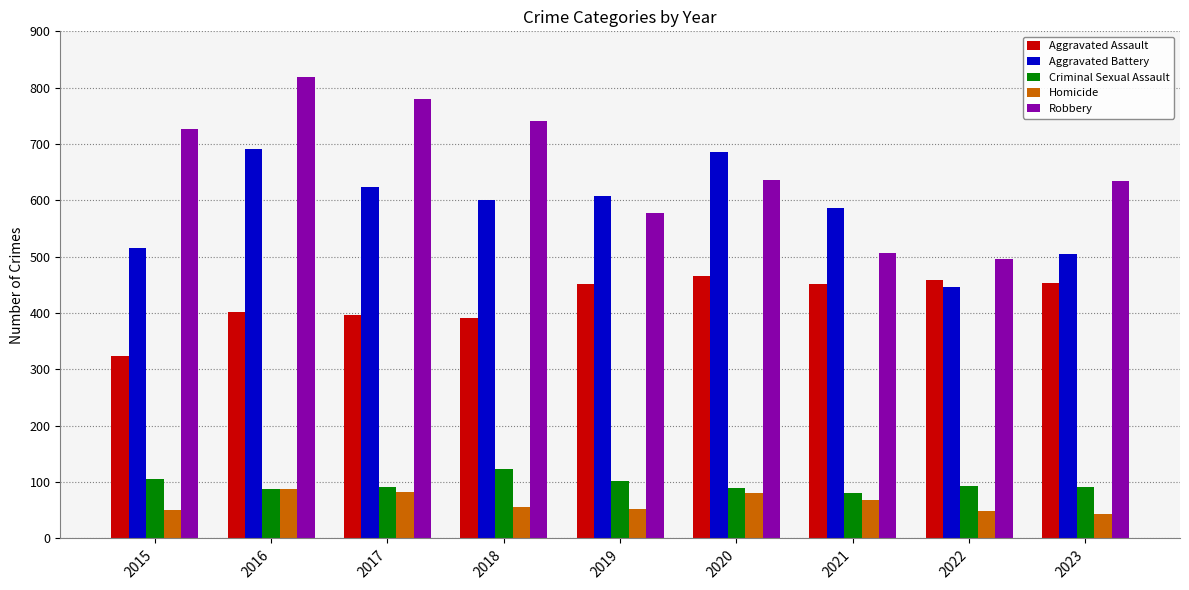

How many distinct data groups are displayed?

5